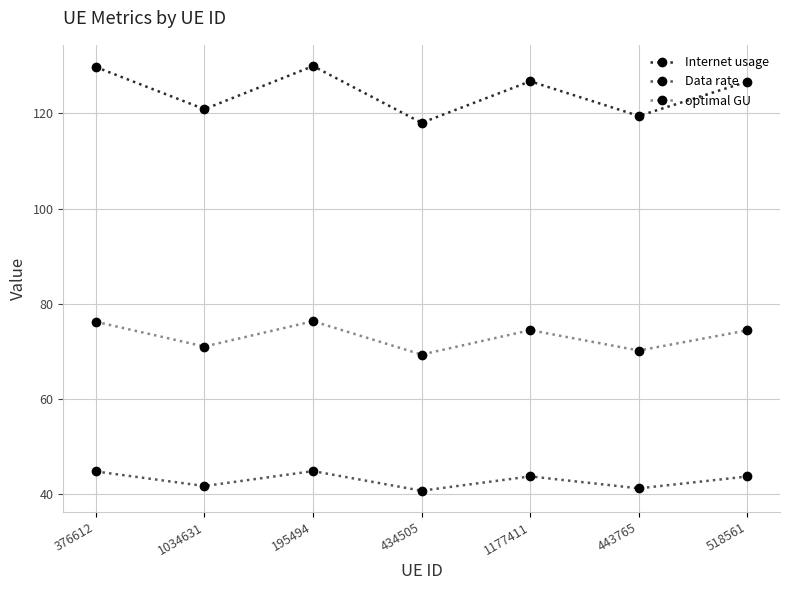

Which series has the largest range (max minus min)?

Internet usage